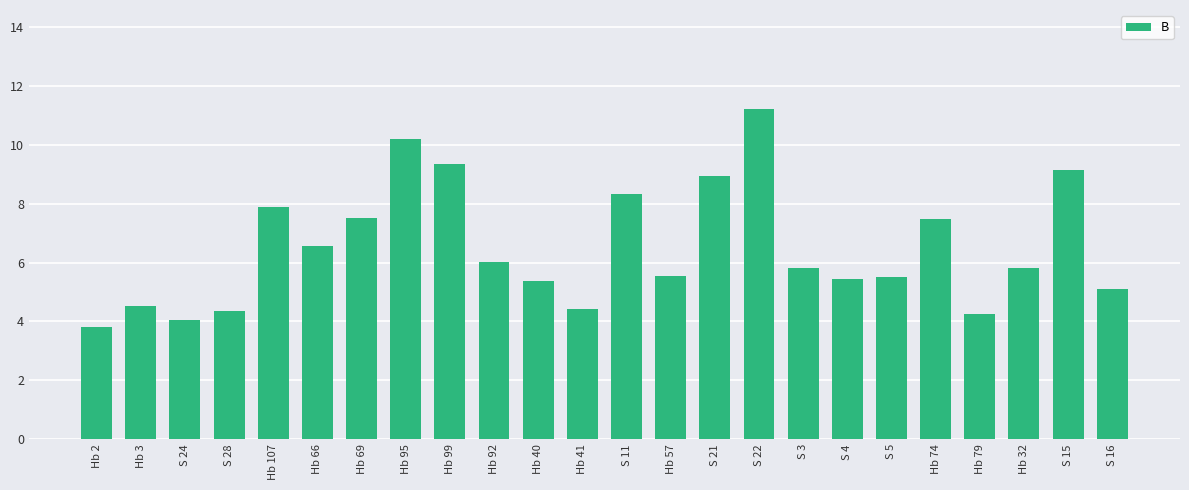

What is the value of the 7th bar from the left?

7.5